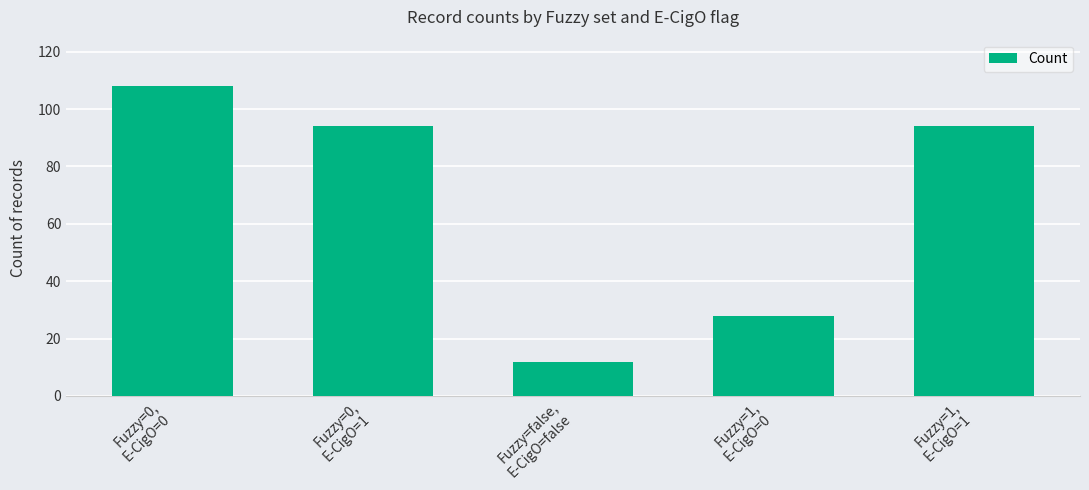

What is the difference between the second highest and second lowest values?

66